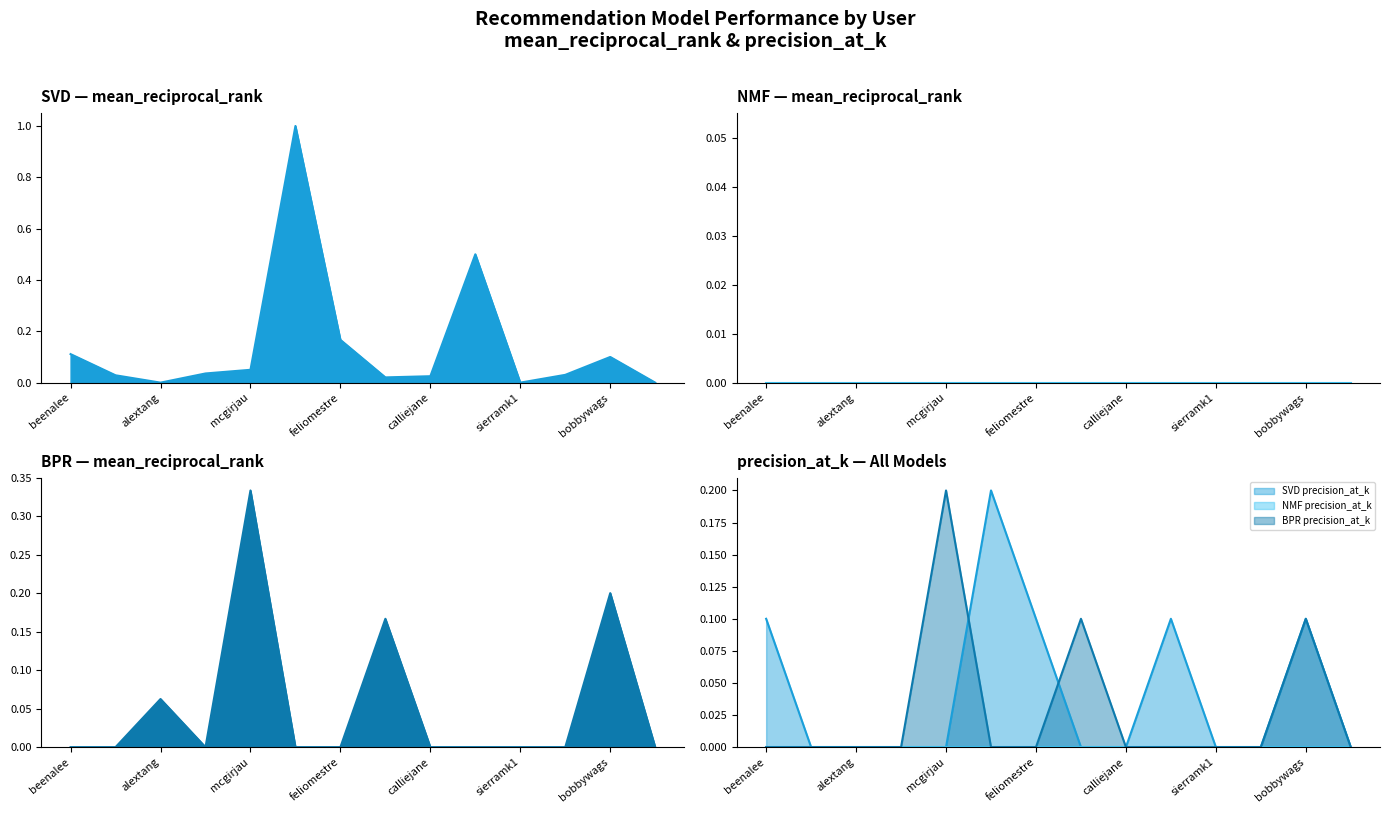

How many series are shown in this chart?

2